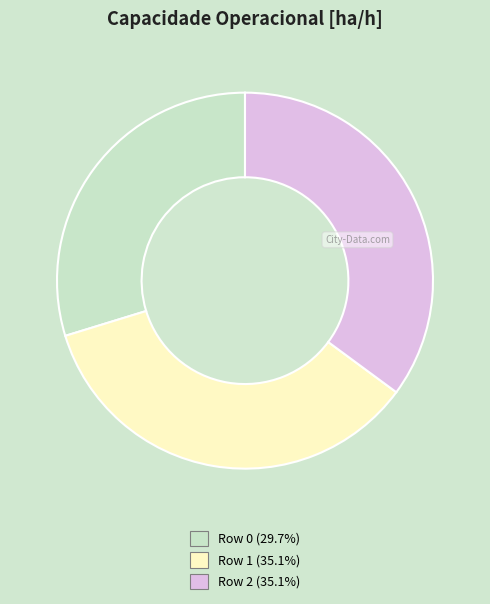

Does Row 1 (35.1%) represent more than half of the total?

No